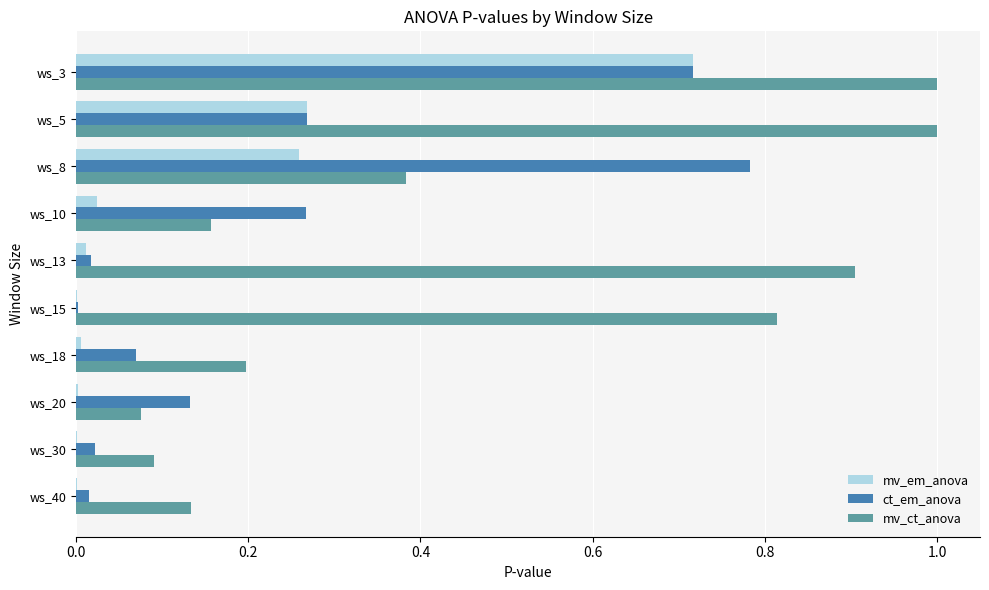

The ct_em_anova series shows 0.0 at ws_15. True or false?

True